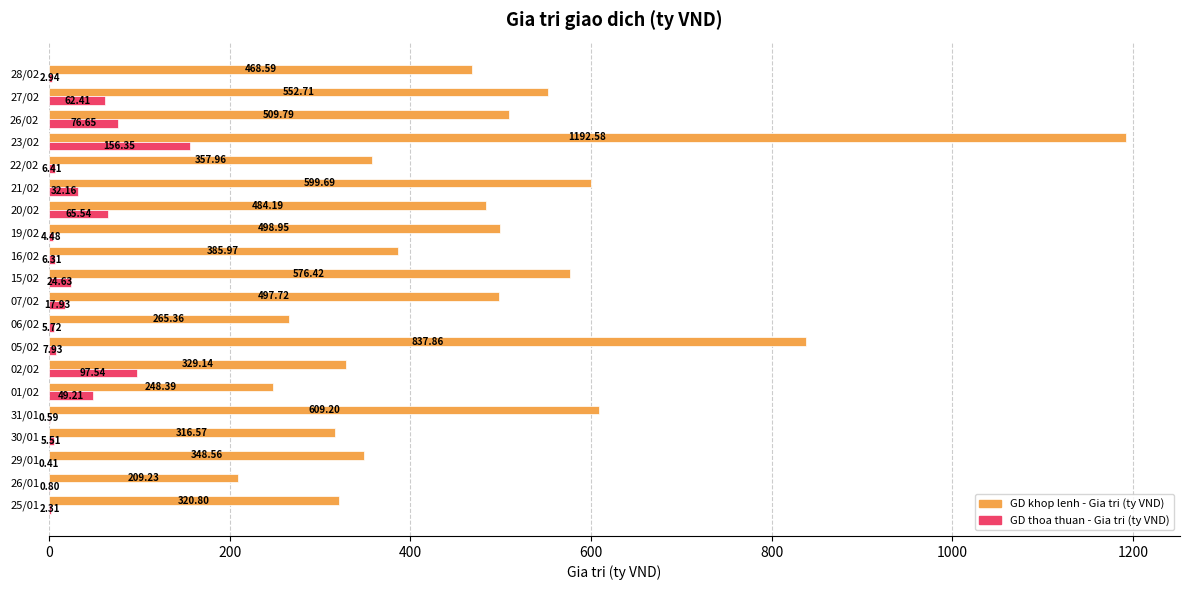

What is the sum of all GD khop lenh - Gia tri (ty VND) values?

9609.7